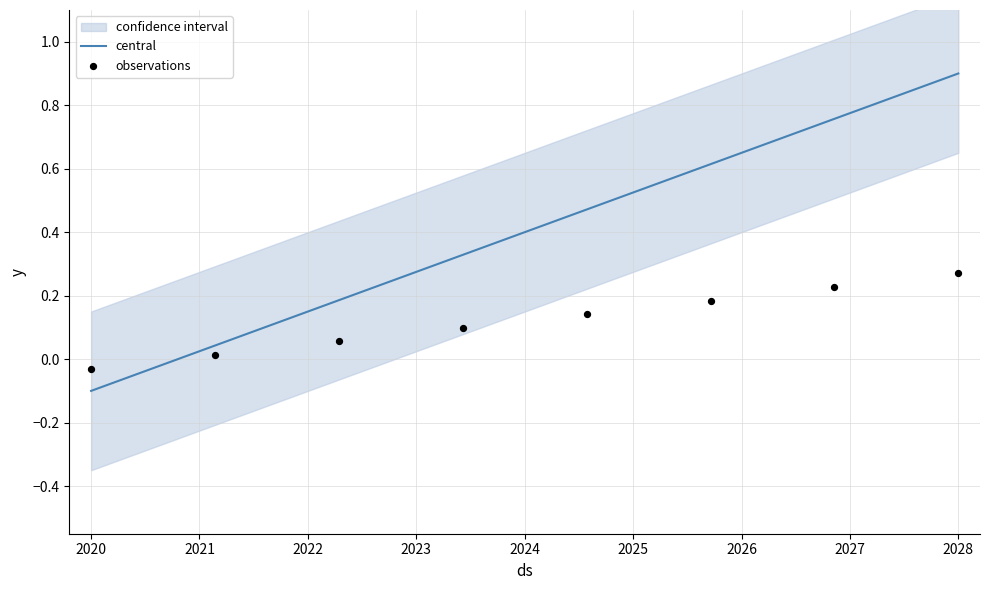

Which series has the largest Y range (max minus min)?

central